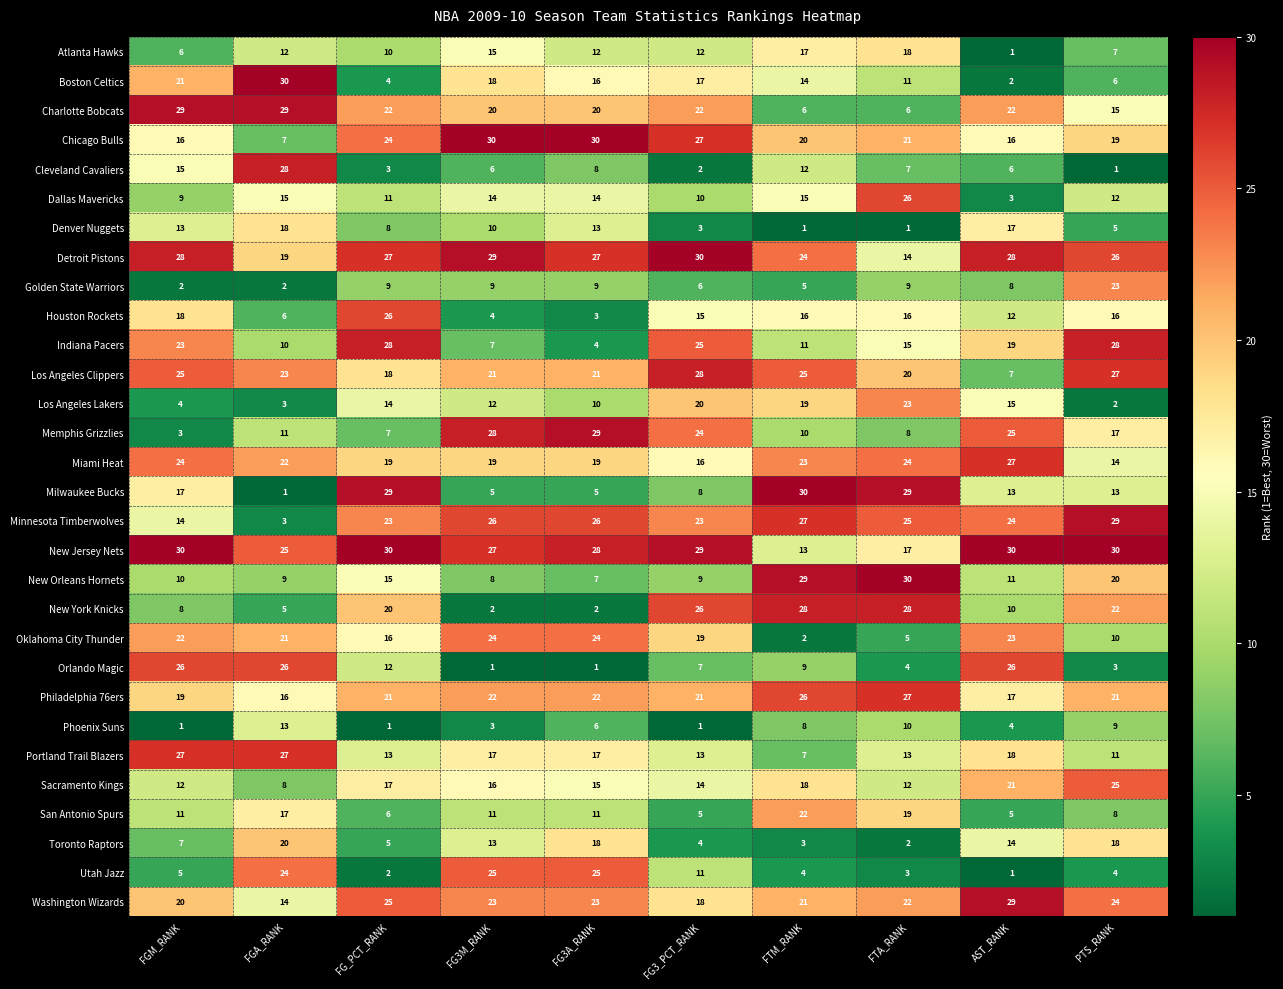

What value does the Dallas Mavericks series have at FG_PCT_RANK?

11